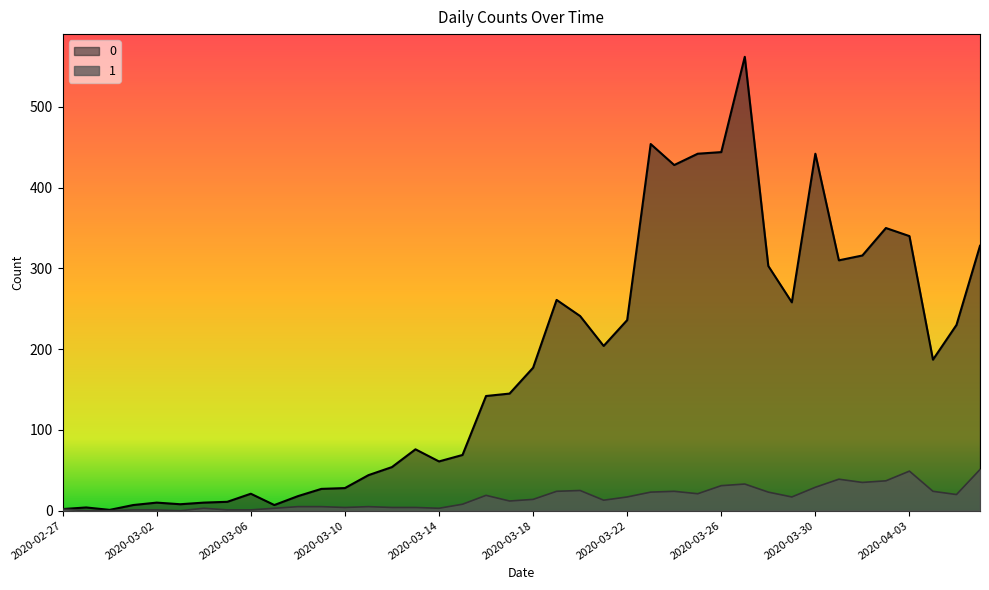

What position from the left is 2020-03-13?

16